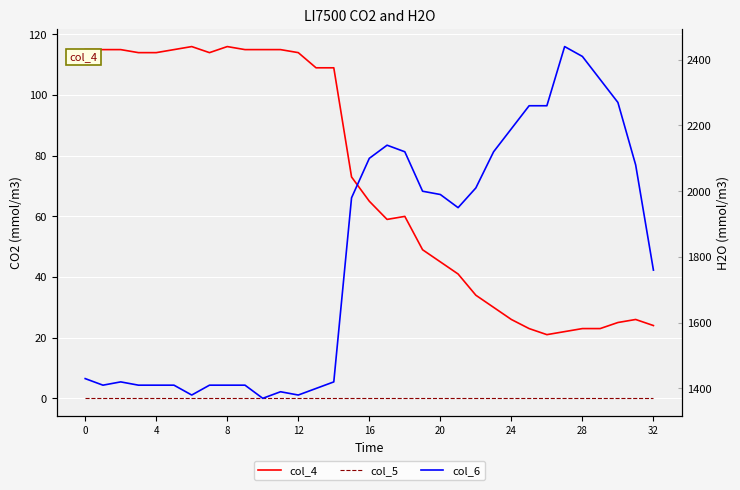

Between 29 and 21, which is larger?

21